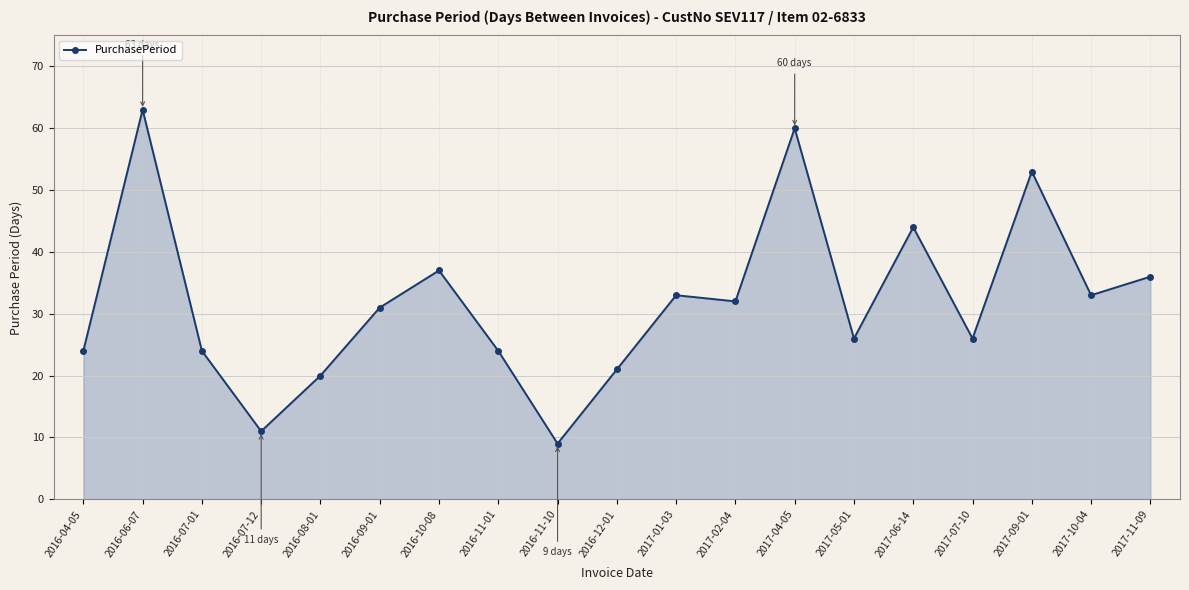

What is the value of the 16th point from the left?

26